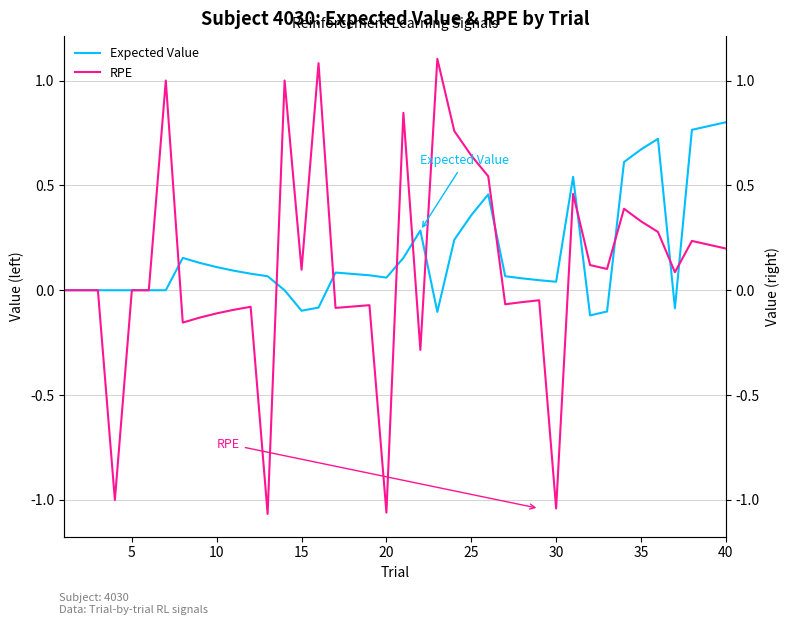

In RPE, how many points are higher than both neighbors (excluding endpoints)?

11